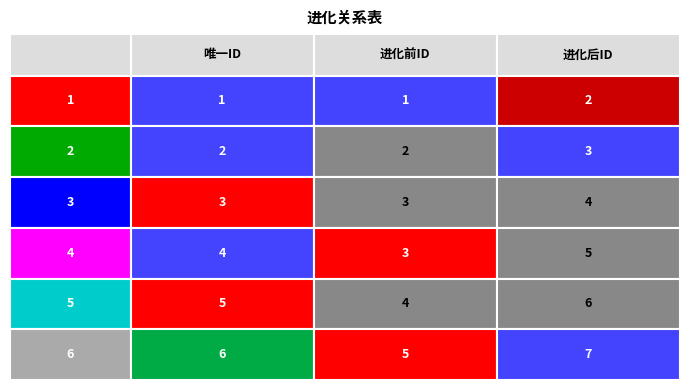

What is the greatest value displayed?

7